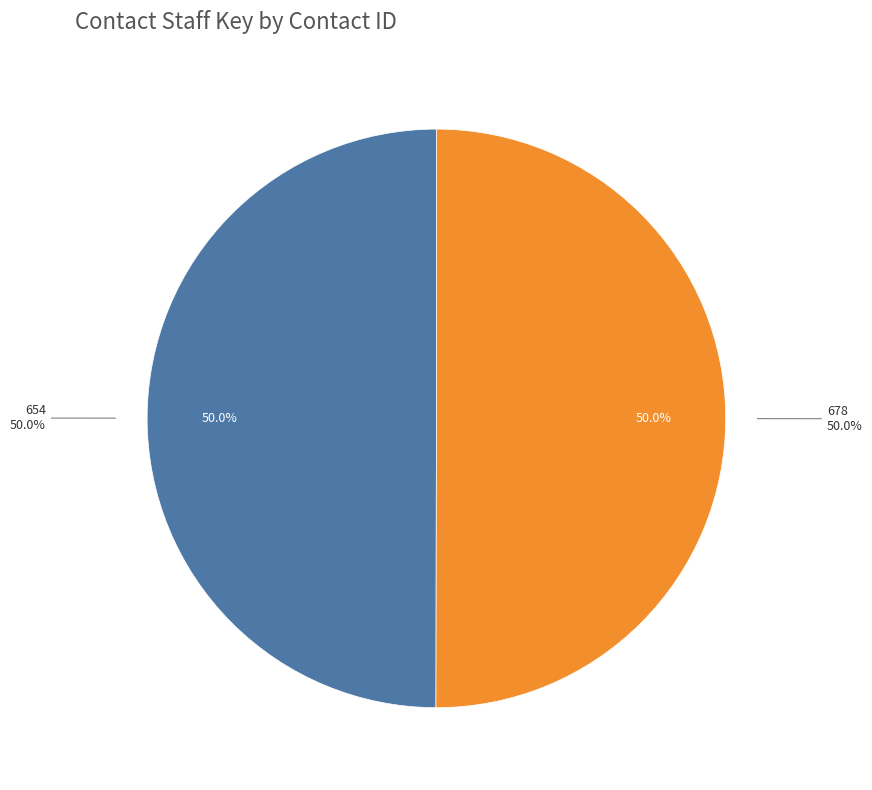

What percentage is the 678 slice, to the nearest percent?

50%